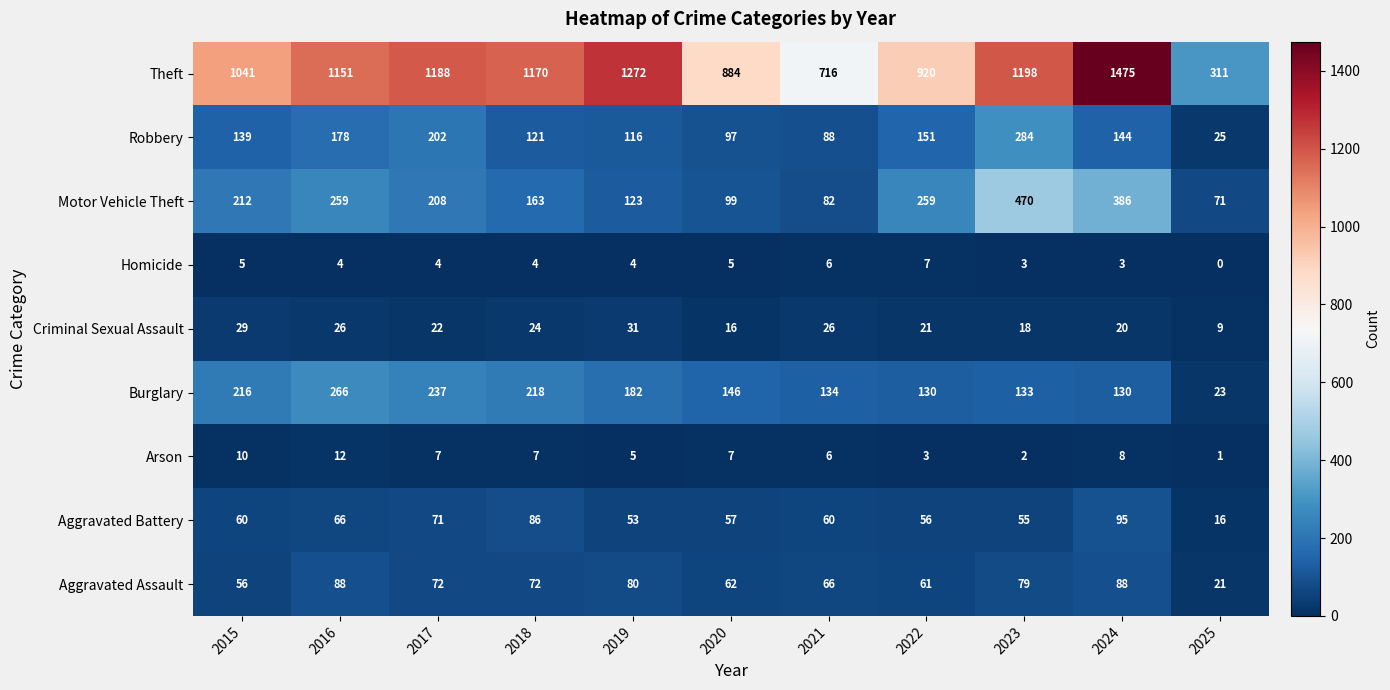

How many data points does each series have?

11